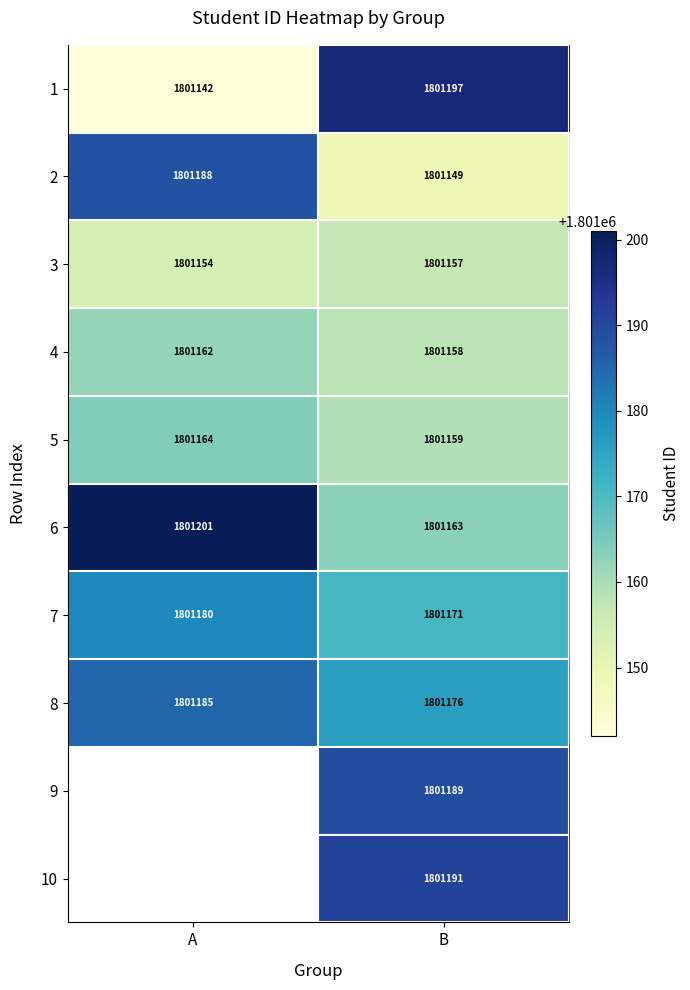

Is the value of 3 at B greater than the value of 8 at B?

No